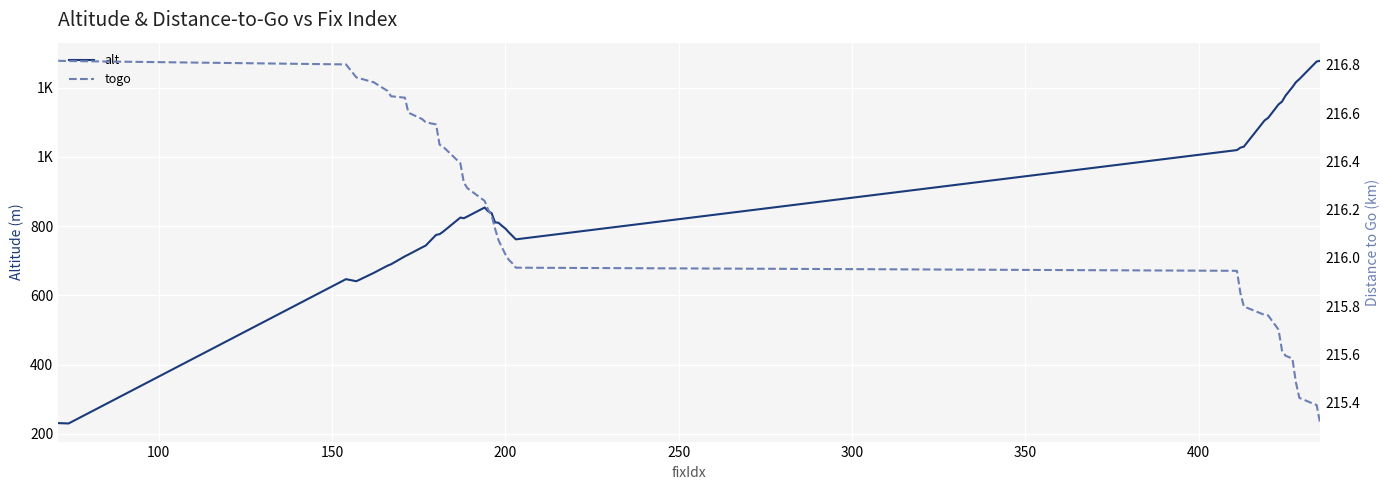

True or false: togo and alt cross at least once.

False